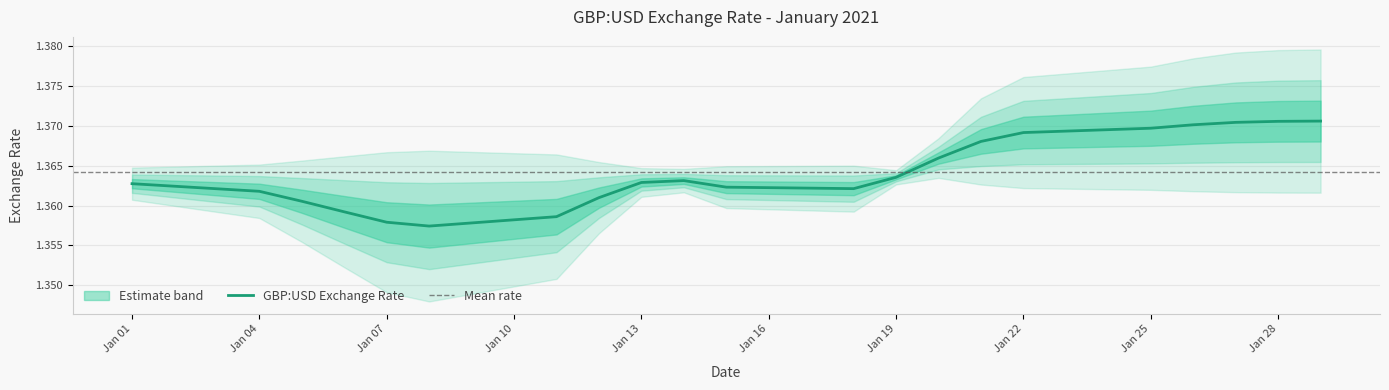

What is the average value?

1.4